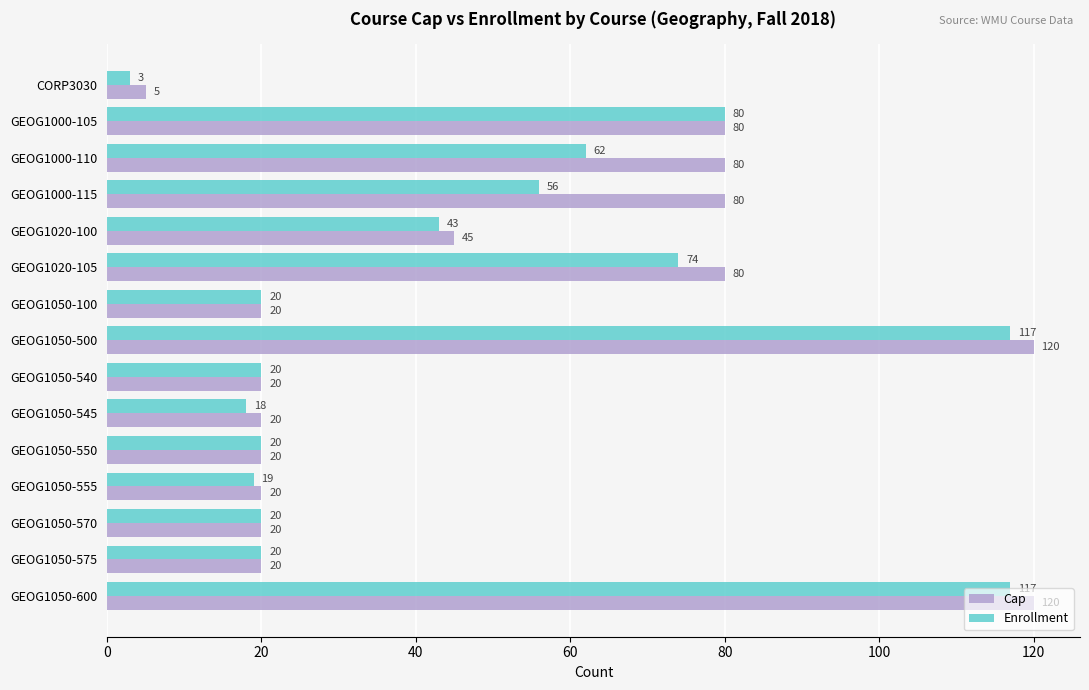

Rank the series by their maximum value, from lowest to highest.

Enrollment, Cap